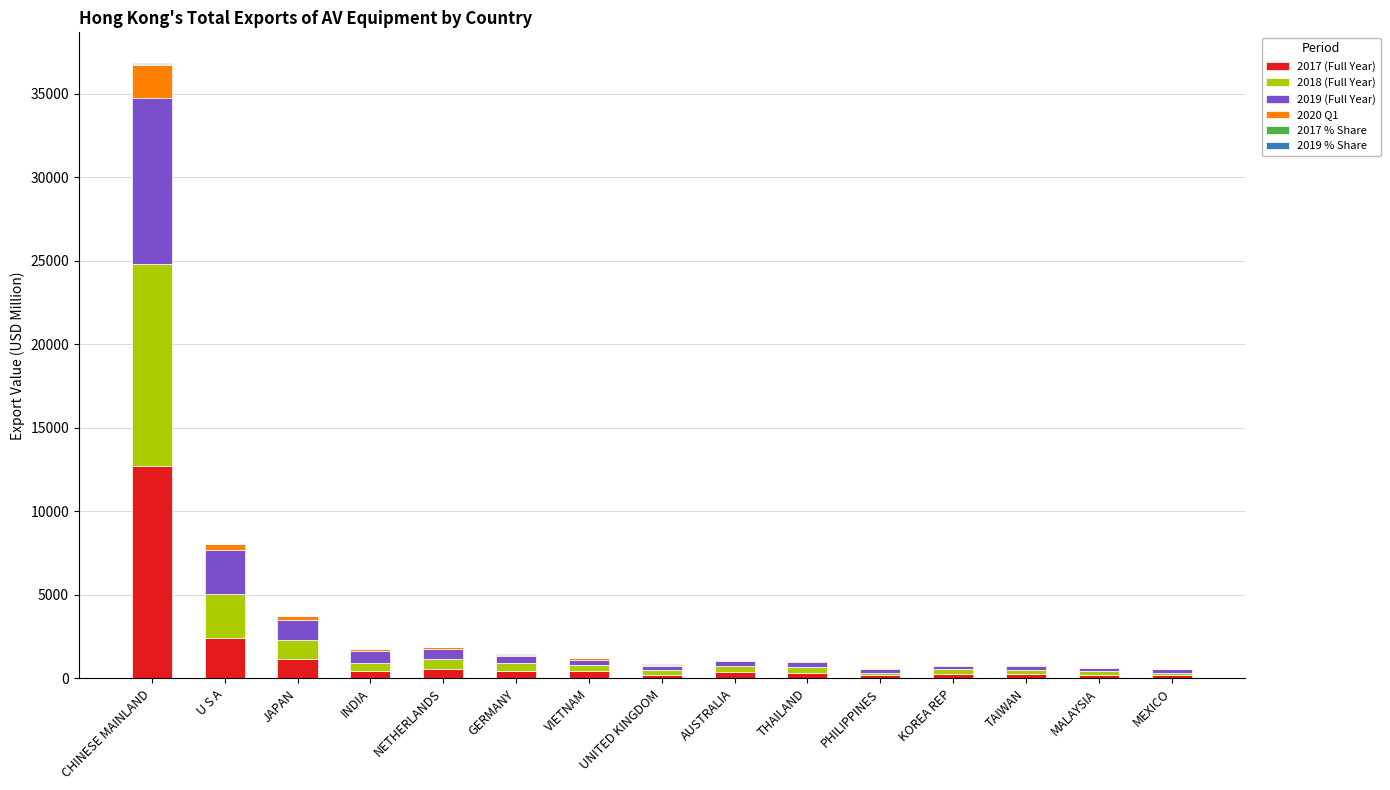

What is the sum of the 2017 (Full Year) values at MALAYSIA and JAPAN?

1378.2